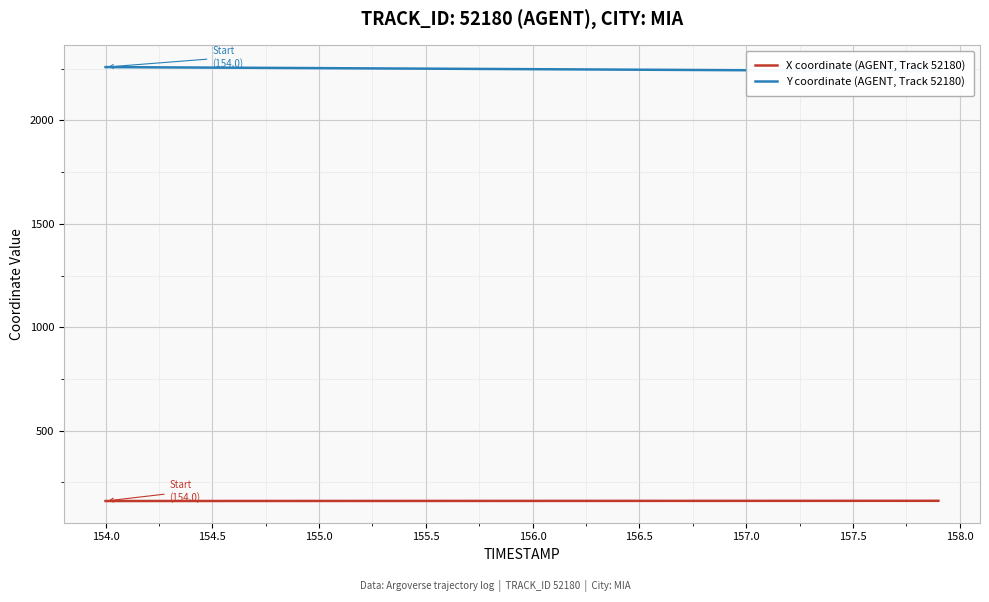

List the series in order of their overall mean, lowest first.

X coordinate (AGENT, Track 52180), Y coordinate (AGENT, Track 52180)